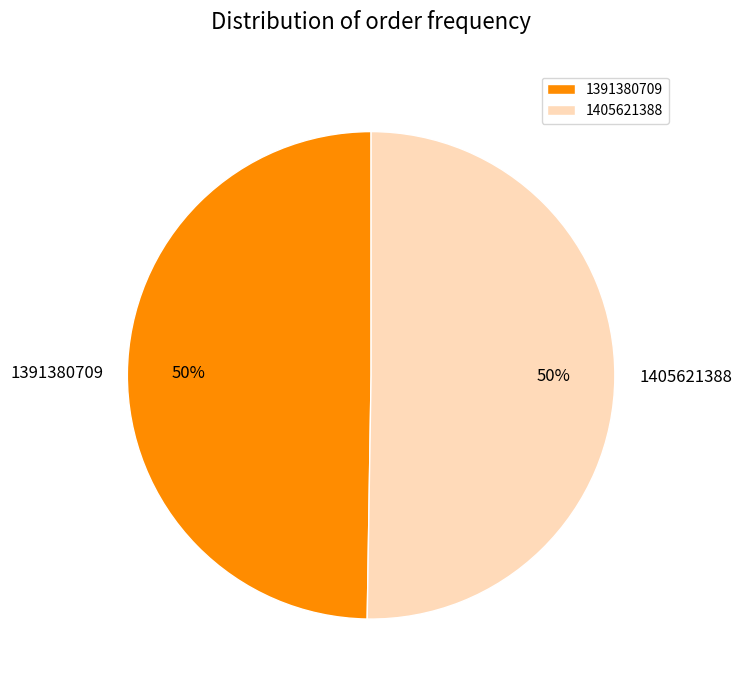

What is the ratio of the value at 1405621388 to the value at 1391380709?

1.0